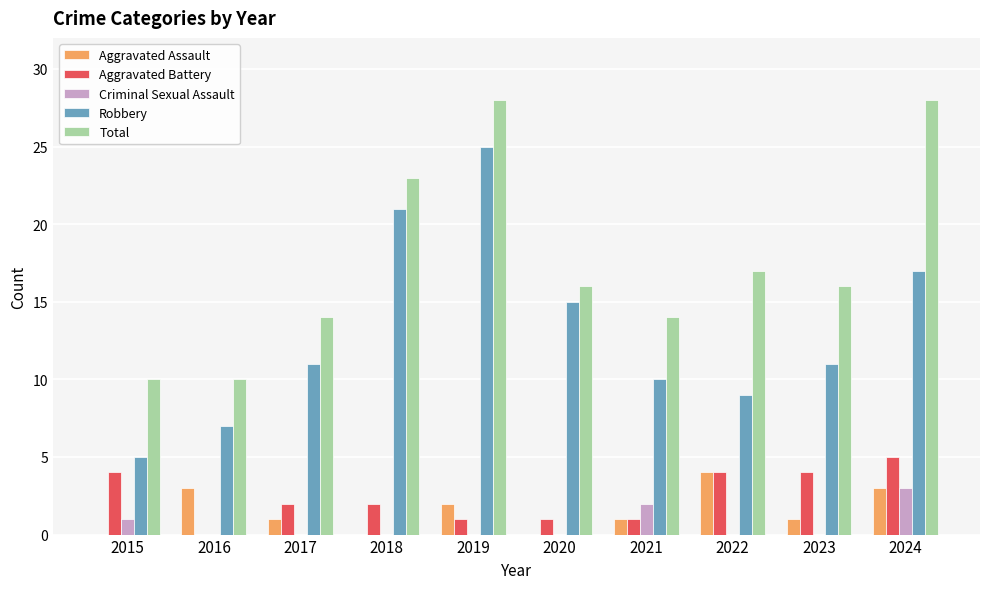

Reading right to left, what are all the values shown in this chart?

Aggravated Assault: 2024=3	2023=1	2022=4	2021=1	2020=0	2019=2	2018=0	2017=1	2016=3	2015=0
Aggravated Battery: 2024=5	2023=4	2022=4	2021=1	2020=1	2019=1	2018=2	2017=2	2016=0	2015=4
Criminal Sexual Assault: 2024=3	2023=0	2022=0	2021=2	2020=0	2019=0	2018=0	2017=0	2016=0	2015=1
Robbery: 2024=17	2023=11	2022=9	2021=10	2020=15	2019=25	2018=21	2017=11	2016=7	2015=5
Total: 2024=28	2023=16	2022=17	2021=14	2020=16	2019=28	2018=23	2017=14	2016=10	2015=10